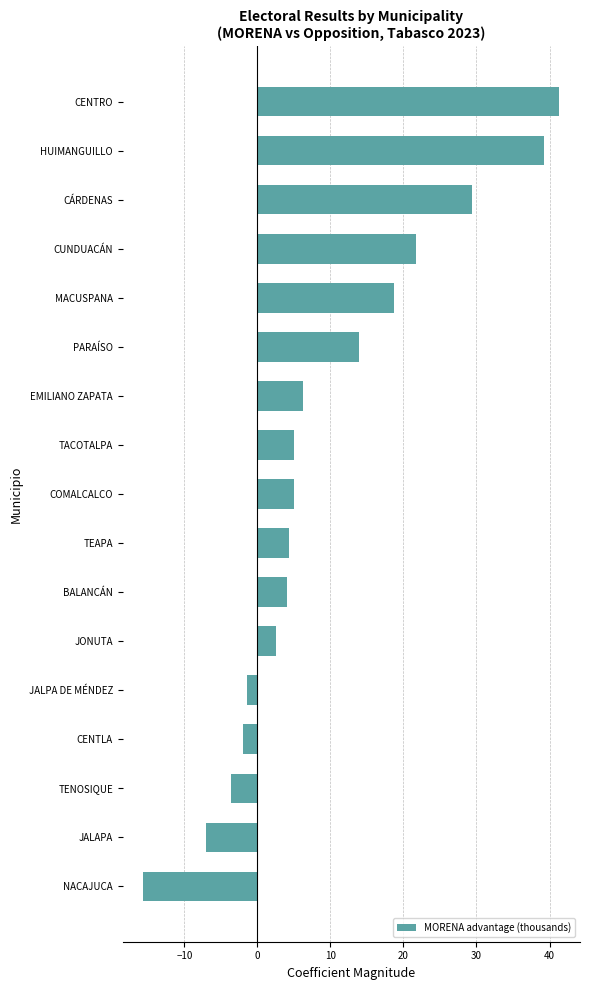

What is the sum of all values?

162.0